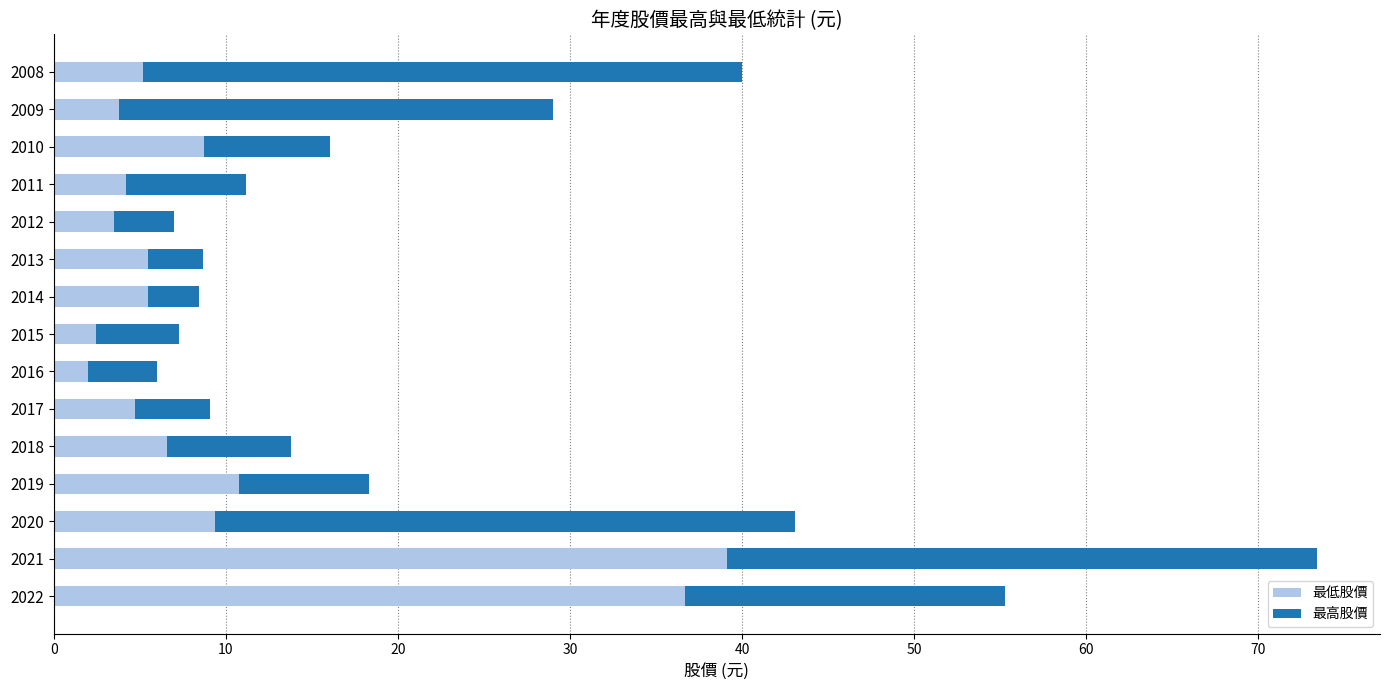

What is the difference between the maximum and minimum values in the 最低股價 series?

37.1